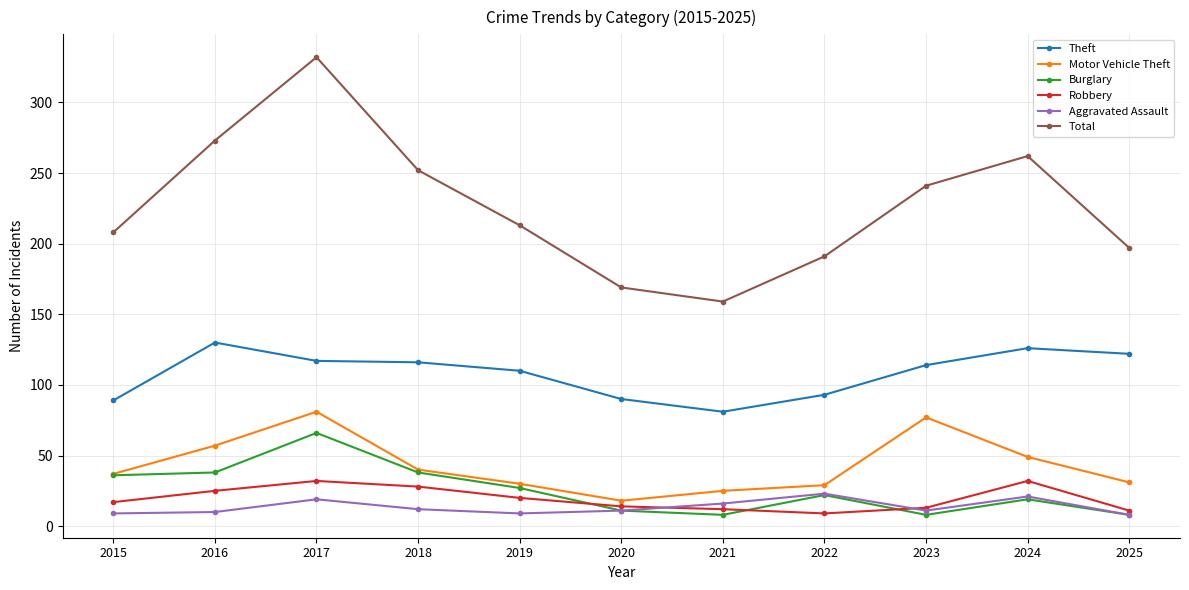

What is the difference between the highest and lowest values at 2025?

189